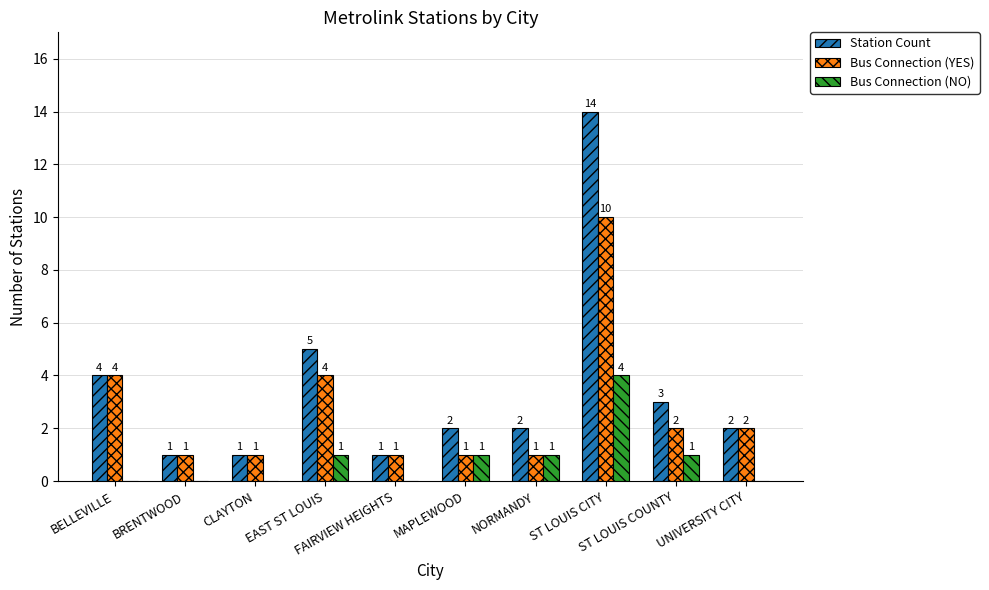

How many series are shown in this chart?

3